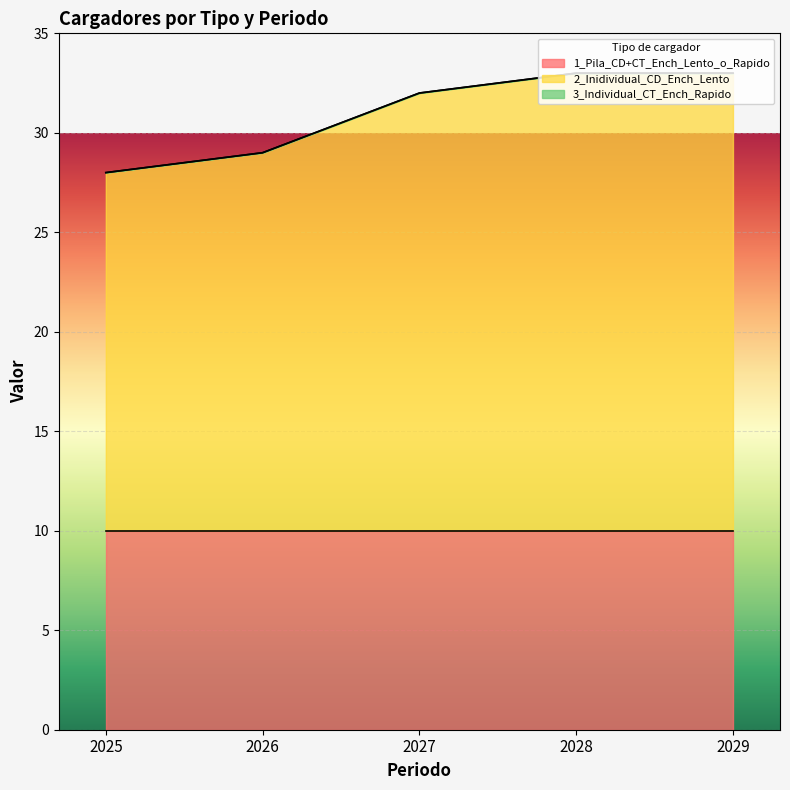

What is the total value across all series at 2026?

29